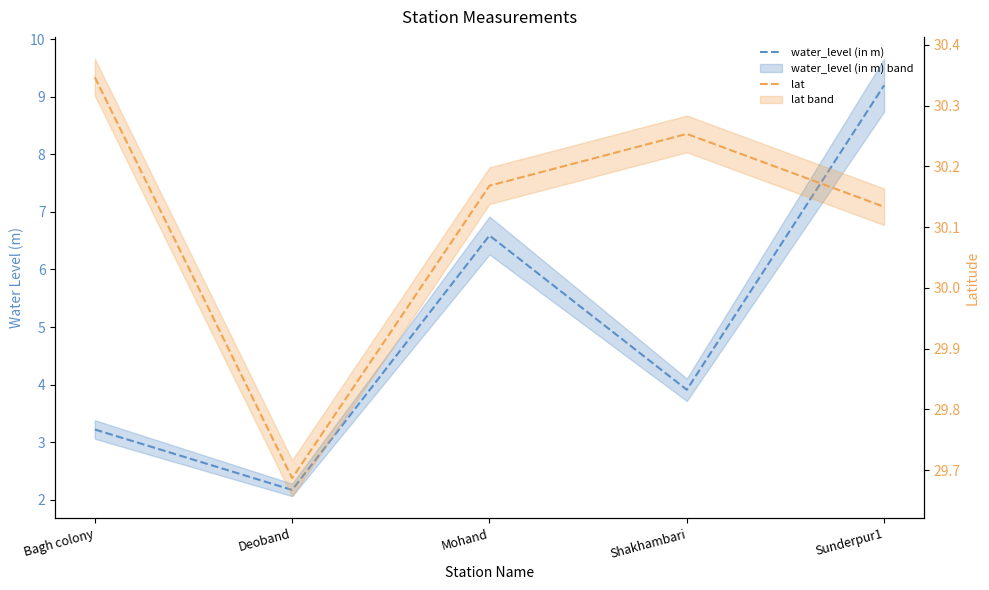

What position from the right is Deoband?

4